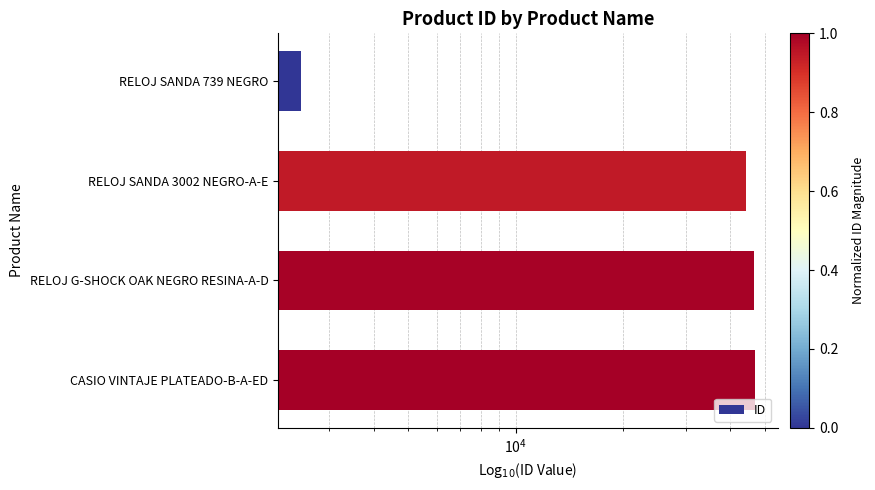

Does the chart contain any negative values?

No